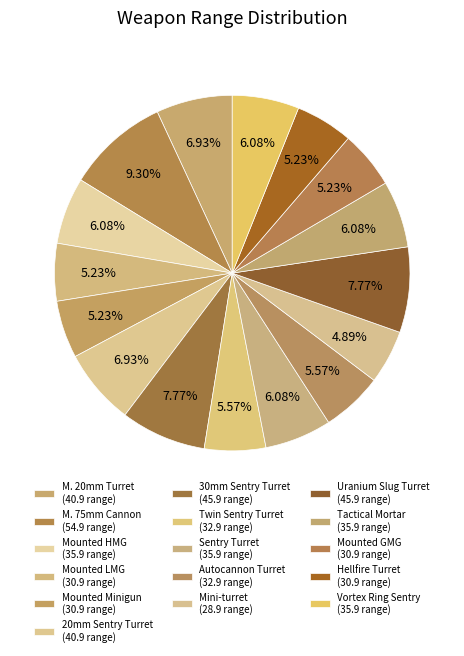

To the nearest percent, what is the difference between the largest and smallest slice percentages?

4%